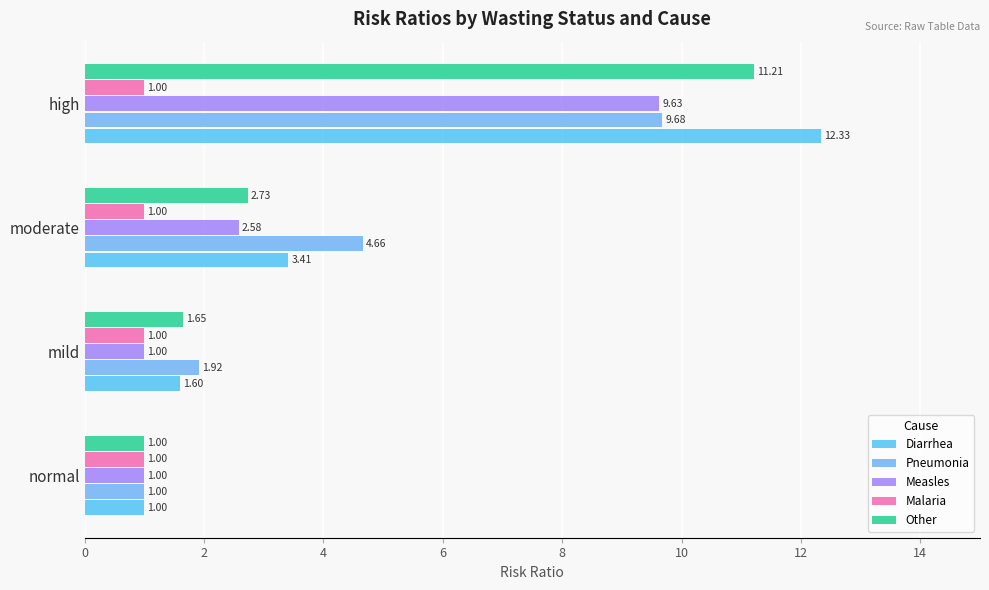

How many values in the Other series exceed 2?

2